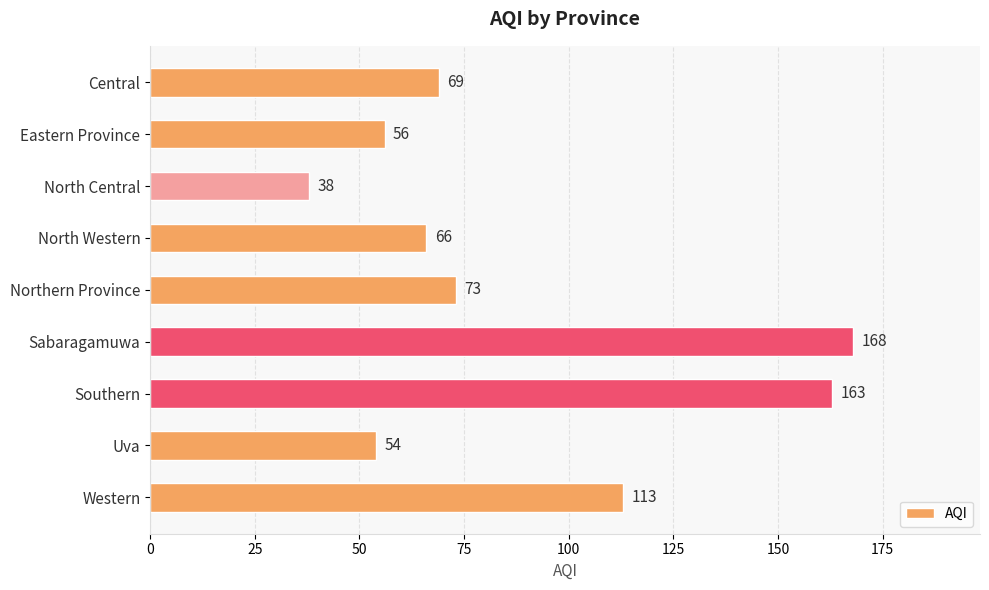

The chart shows a value of 38 at North Central. True or false?

True